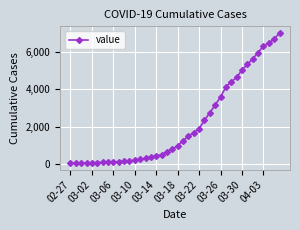

What is the sum of all values?

85642